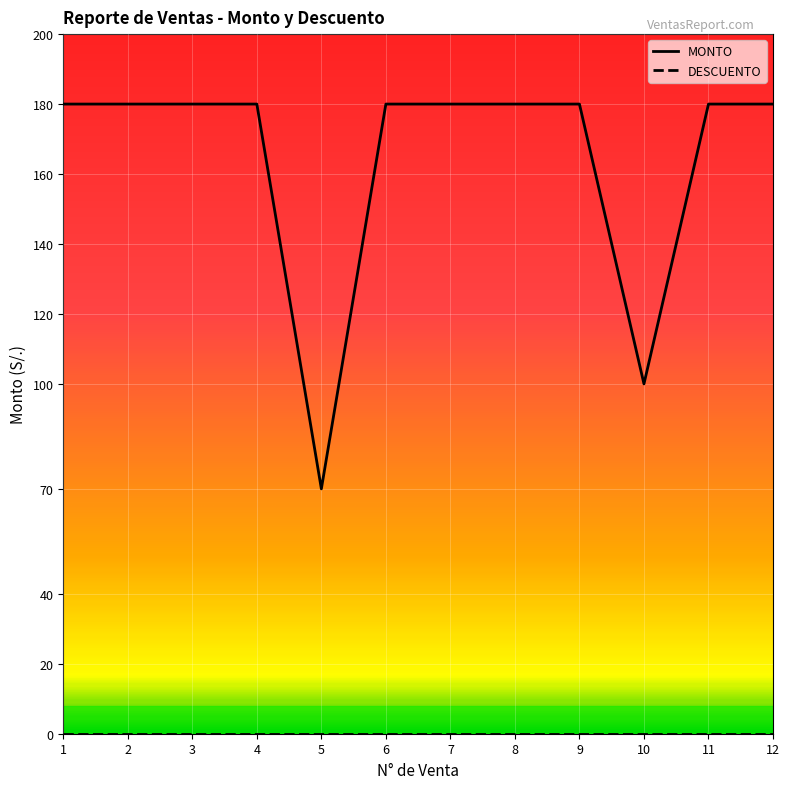

Between 5 and 8, which series saw the biggest shift?

MONTO